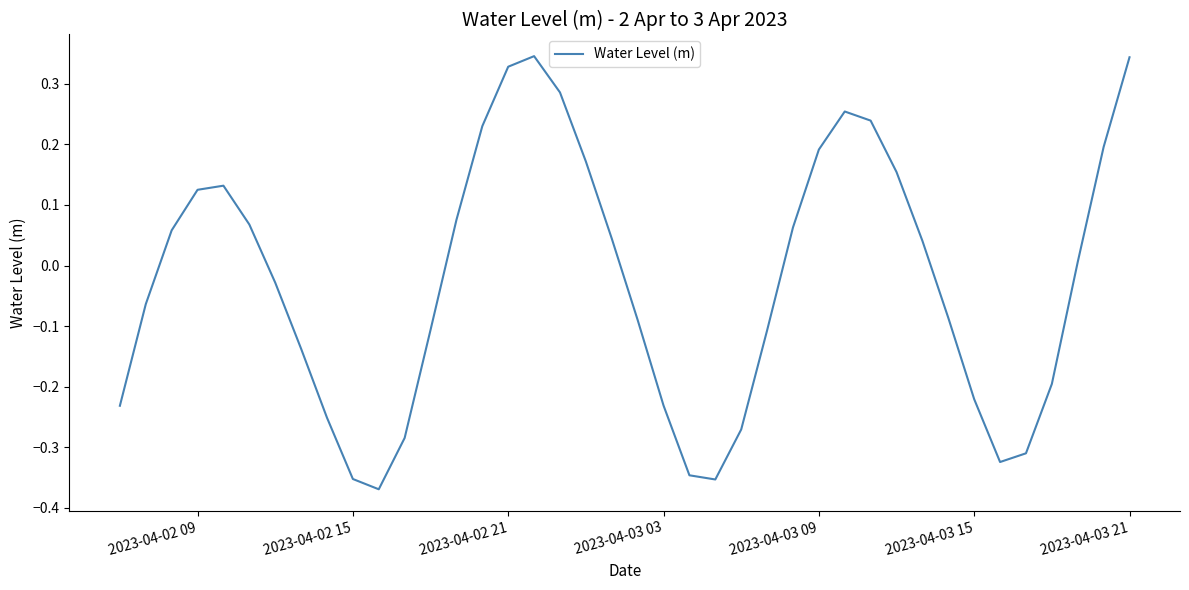

What is the difference between the maximum and minimum values?

0.7